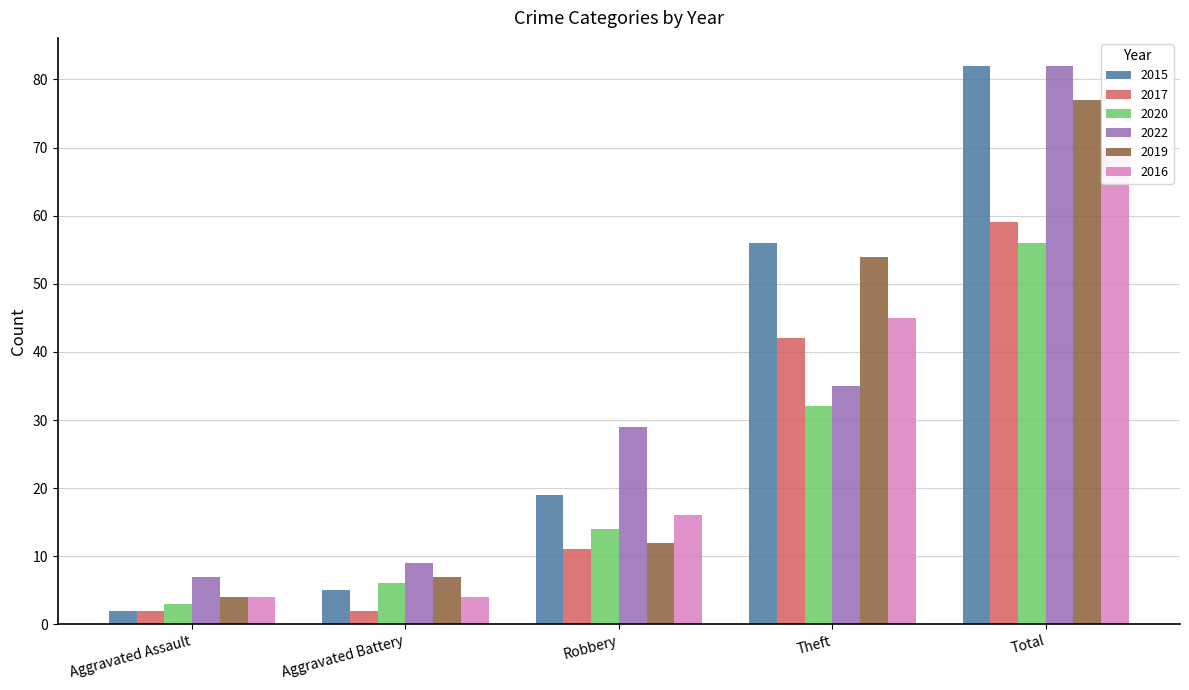

Are the bars grouped side by side (vs. stacked)?

Yes